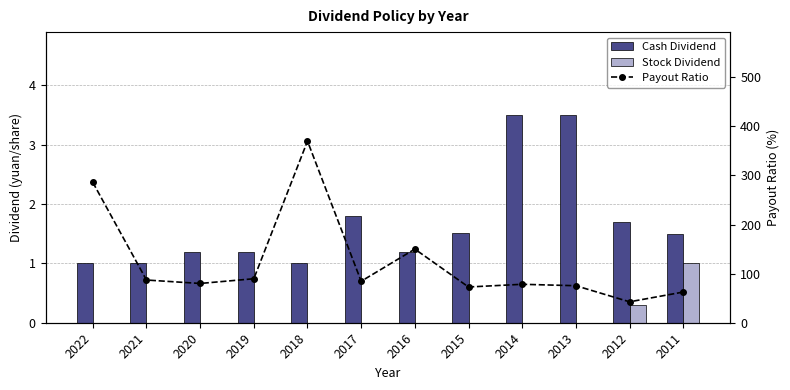

Are the bars horizontal?

No